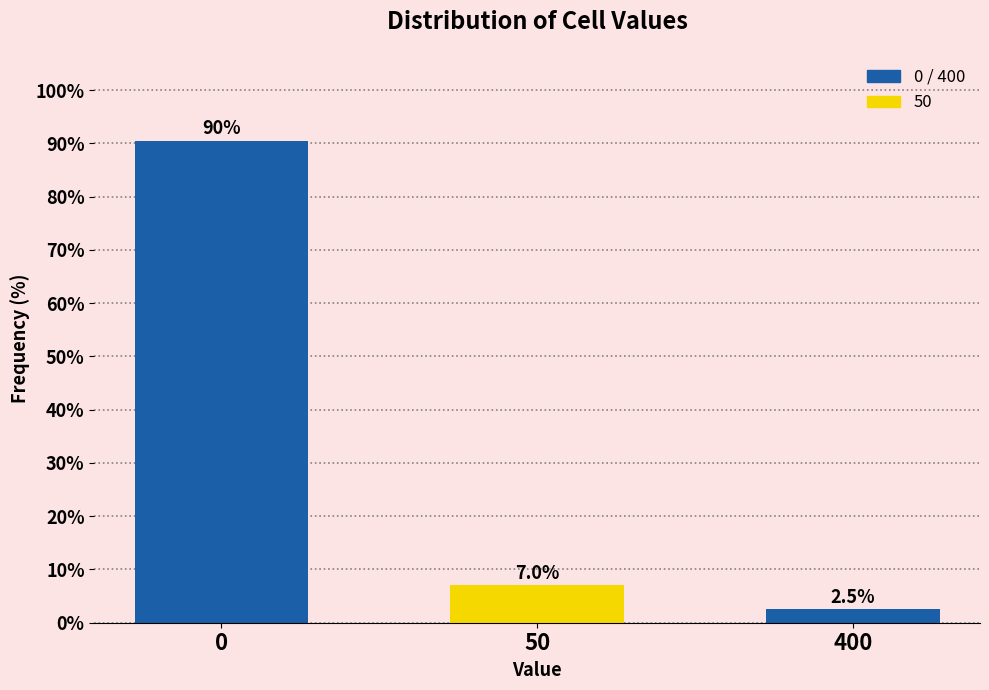

Reading right to left, what are all the values shown in this chart?

2.5	7.0	90.5